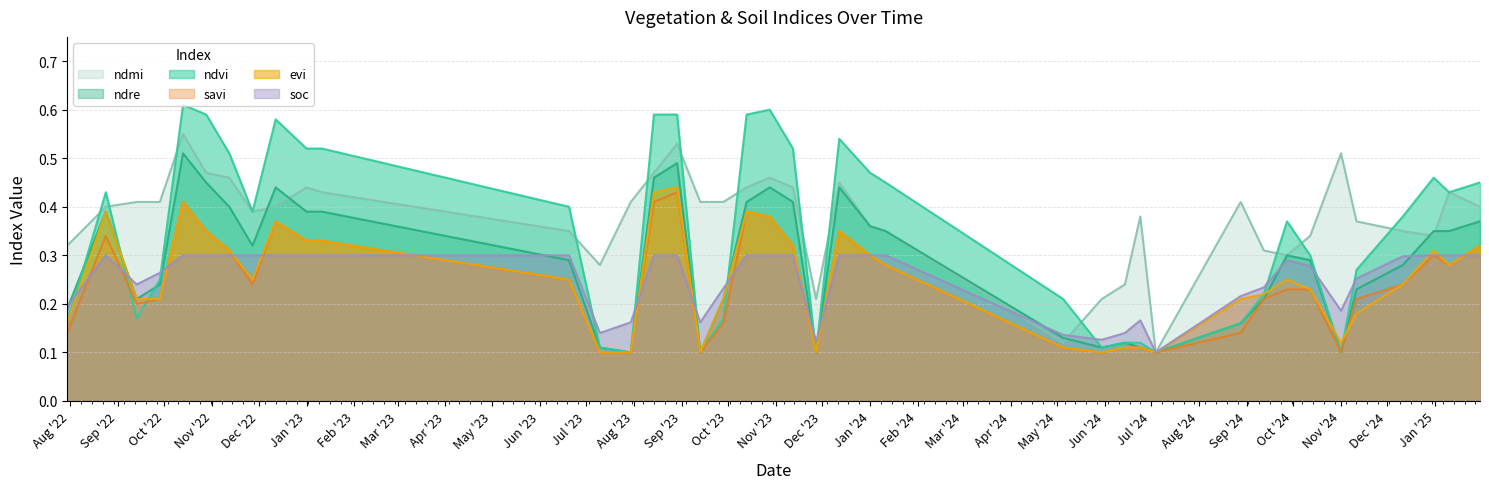

How many series are shown in this chart?

6